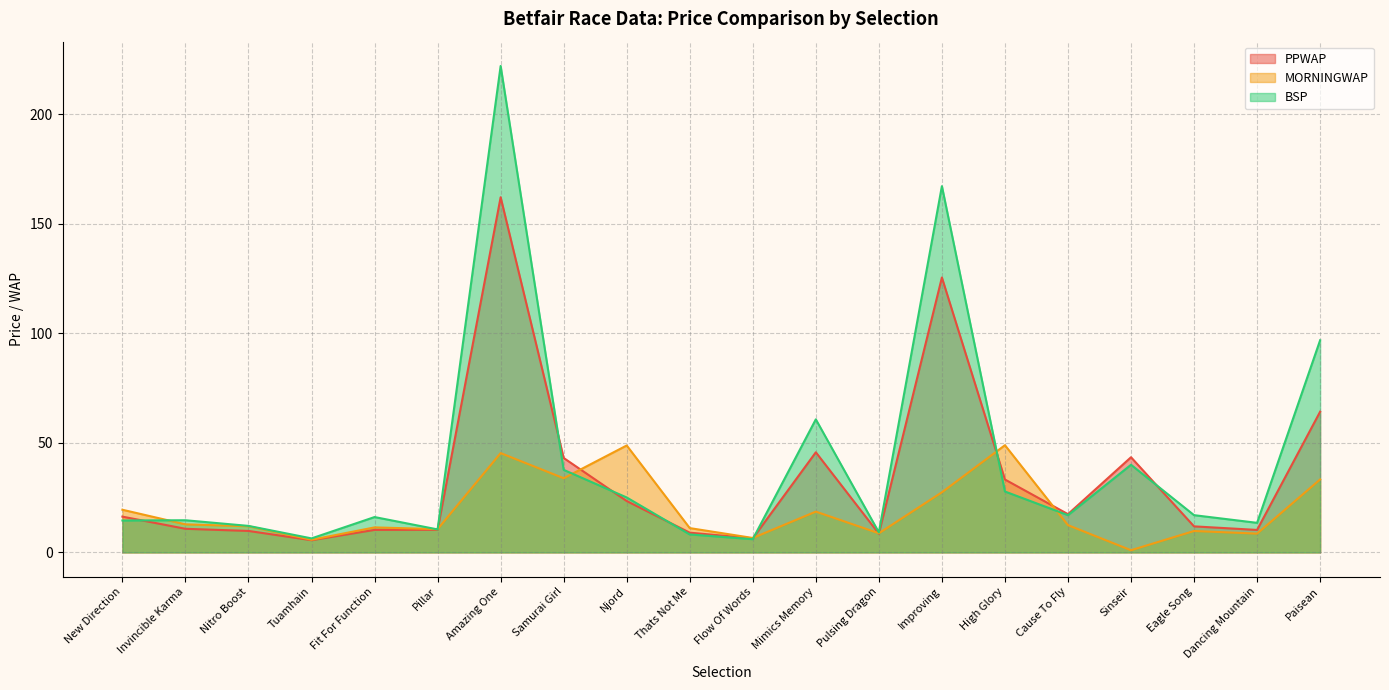

True or false: MORNINGWAP has a value of 2.6 at Eagle Song.

False